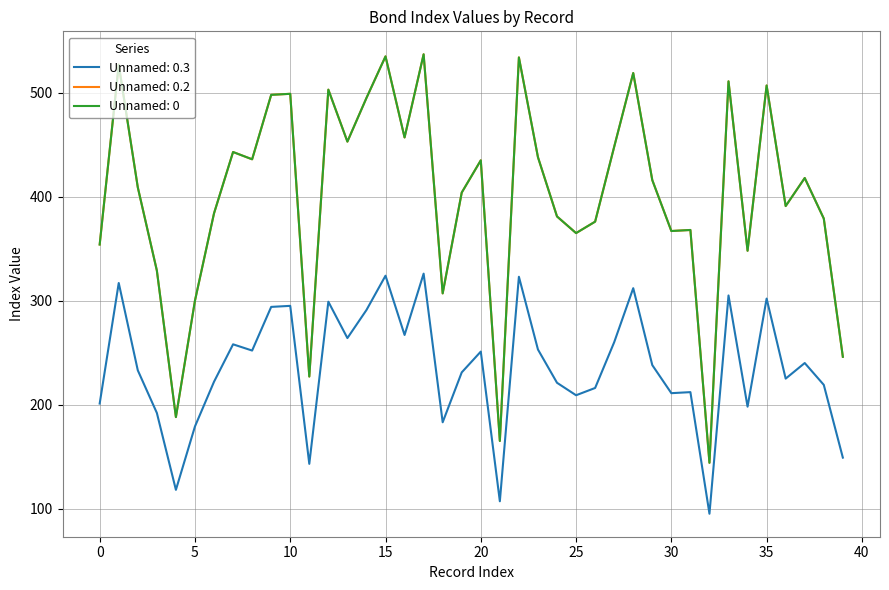

True or false: Unnamed: 0.2 and Unnamed: 0.3 cross at least once.

False